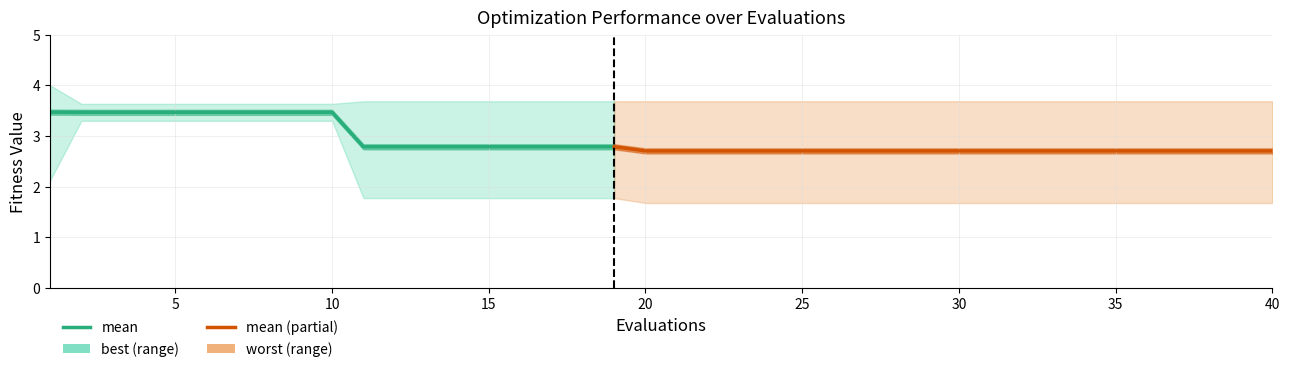

Is this an area chart (filled region under the line)?

No